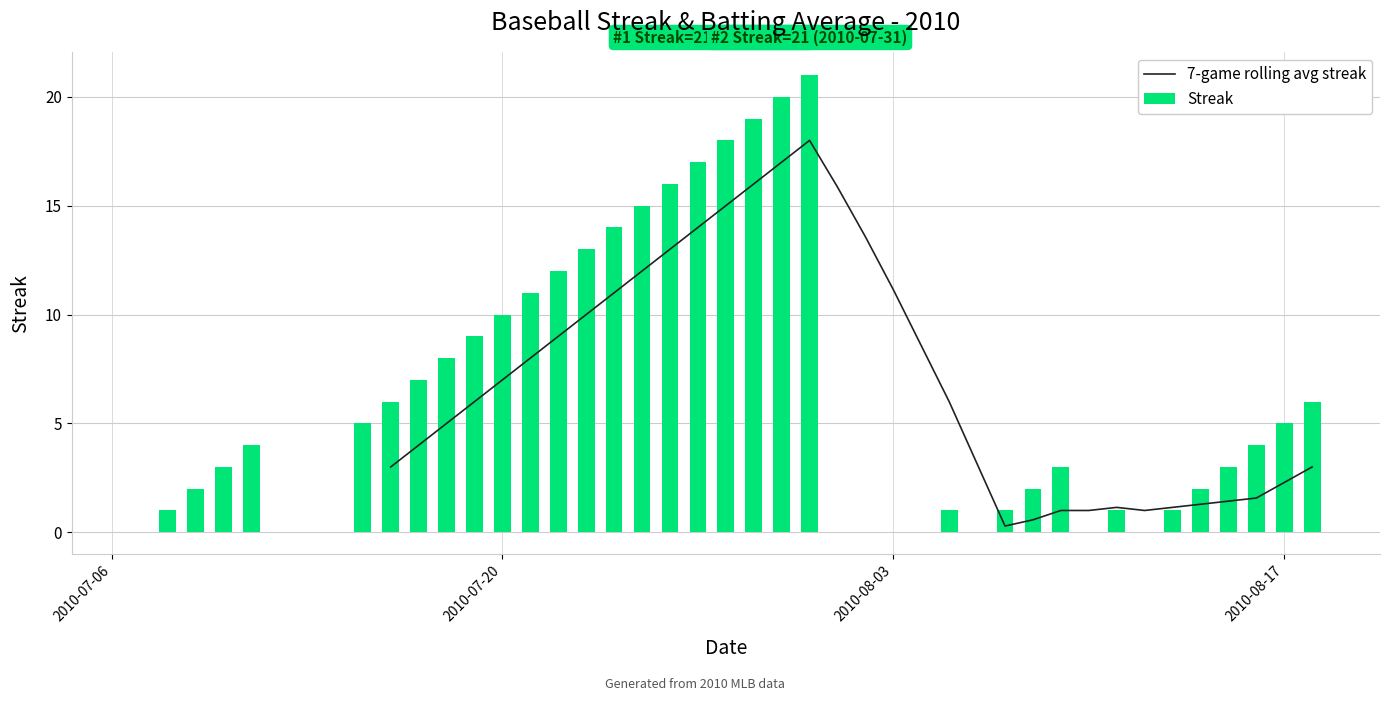

Which series has the largest total across all categories?

Streak